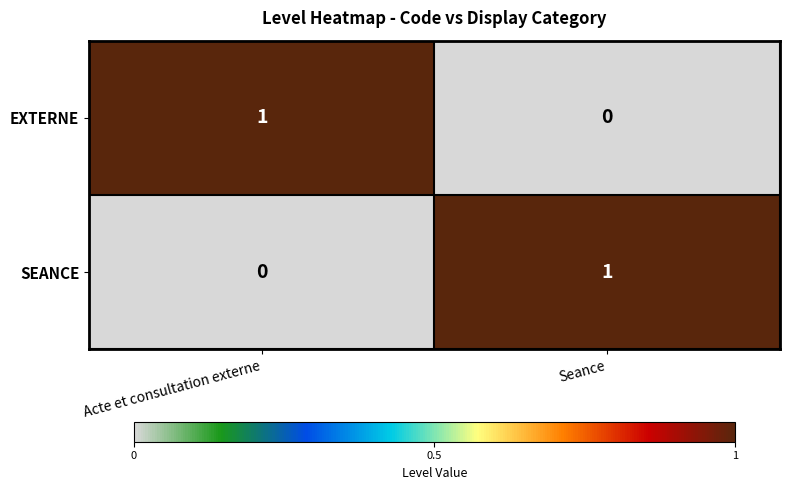

At how many categories does at least one series exceed 0?

2